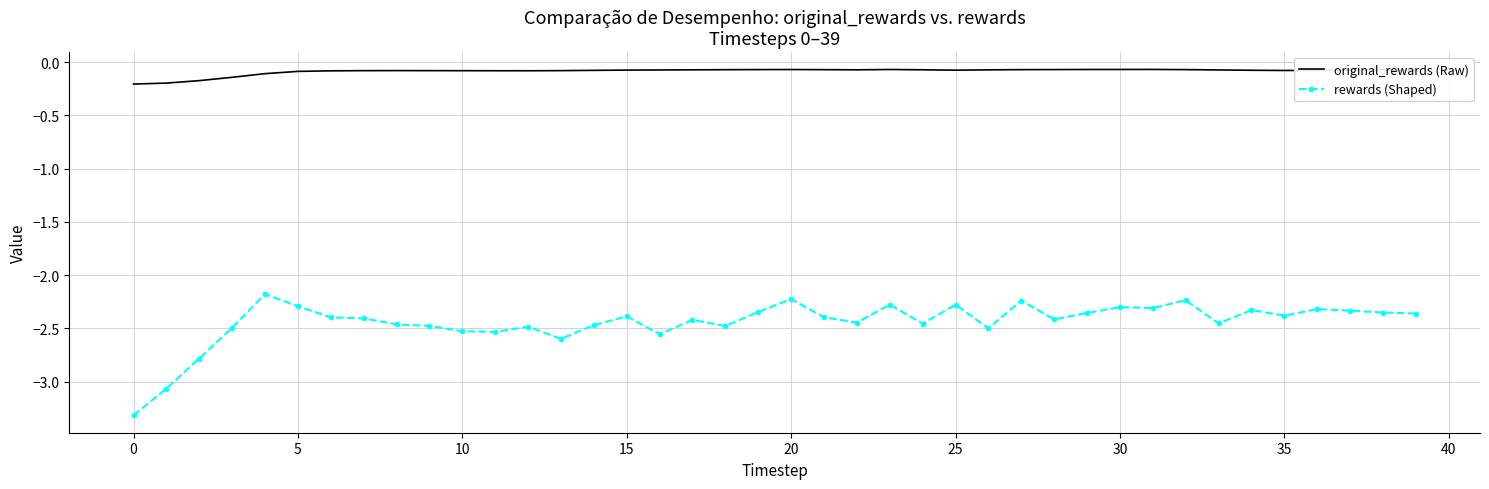

True or false: original_rewards (Raw) has more than 0 points higher than both neighbors.

True